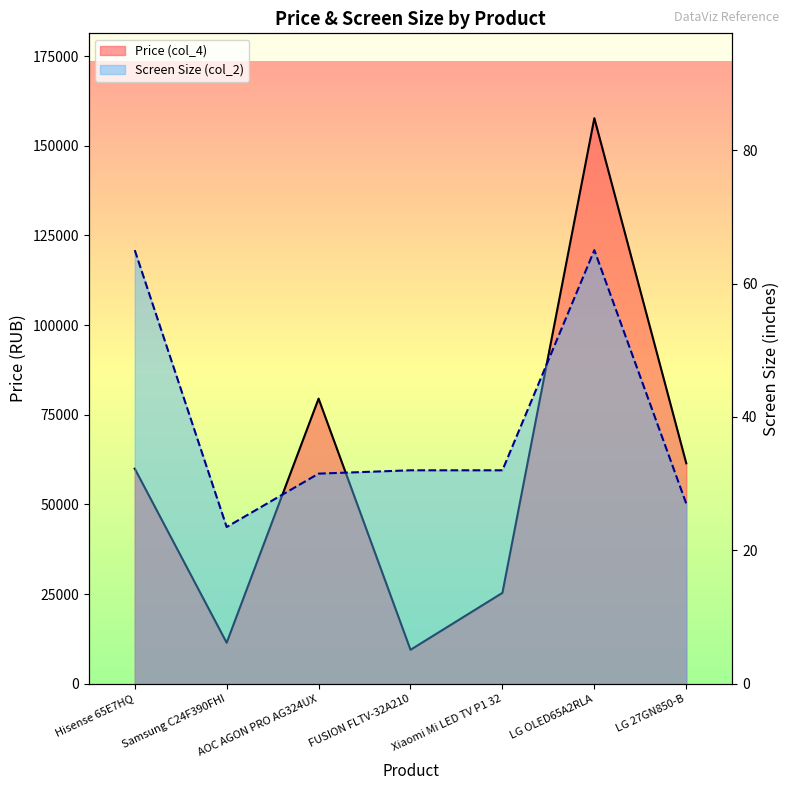

What is the smallest value displayed?

23.5